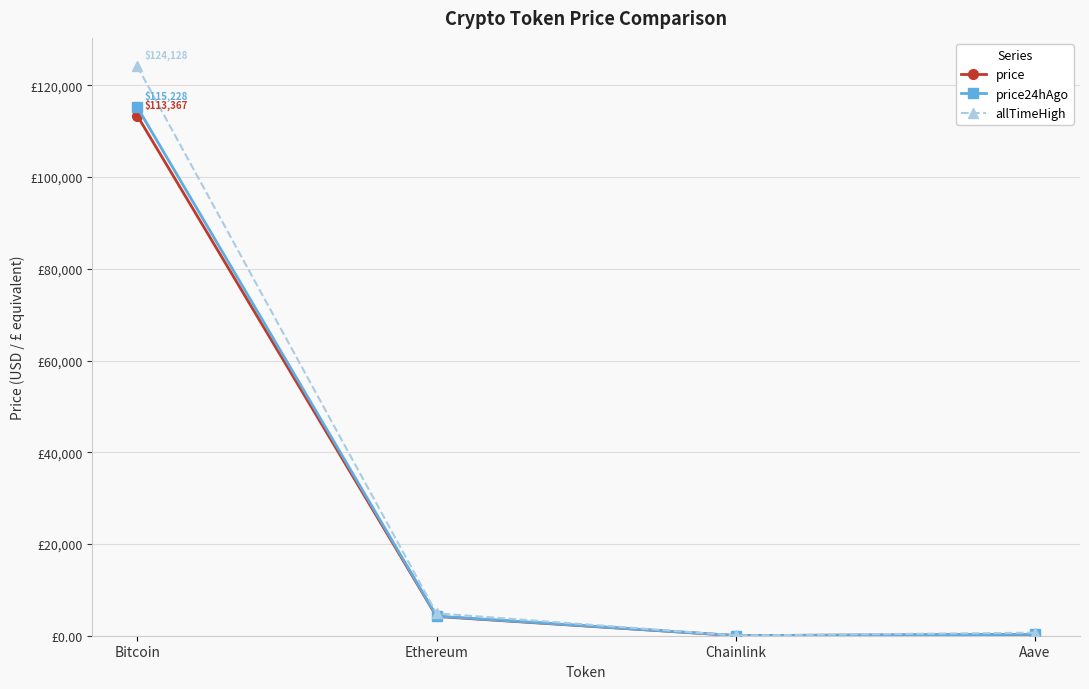

What is the approximate value of price24hAgo at Ethereum?

4276.3